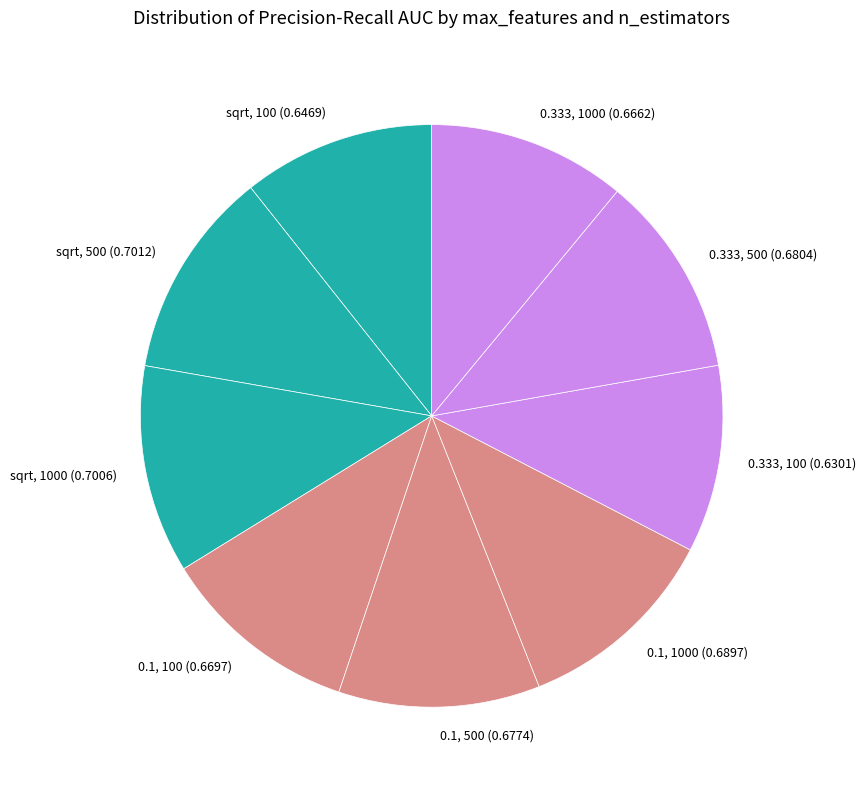

True or false: sqrt, 100 (0.6469) accounts for 1% of the total.

False